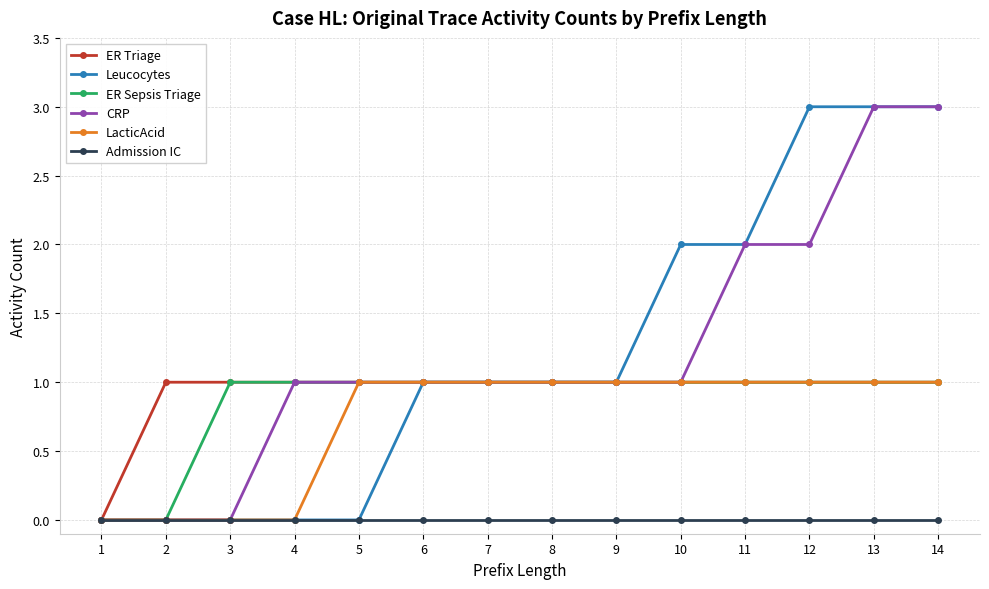

What is the sum of the Leucocytes values at 2 and 9?

1